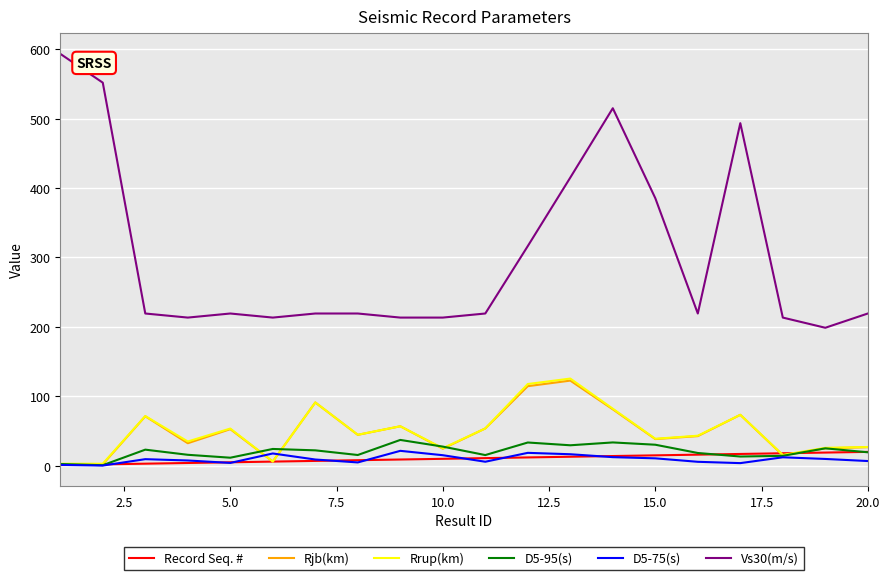

Which series has the largest total across all categories?

Vs30(m/s)